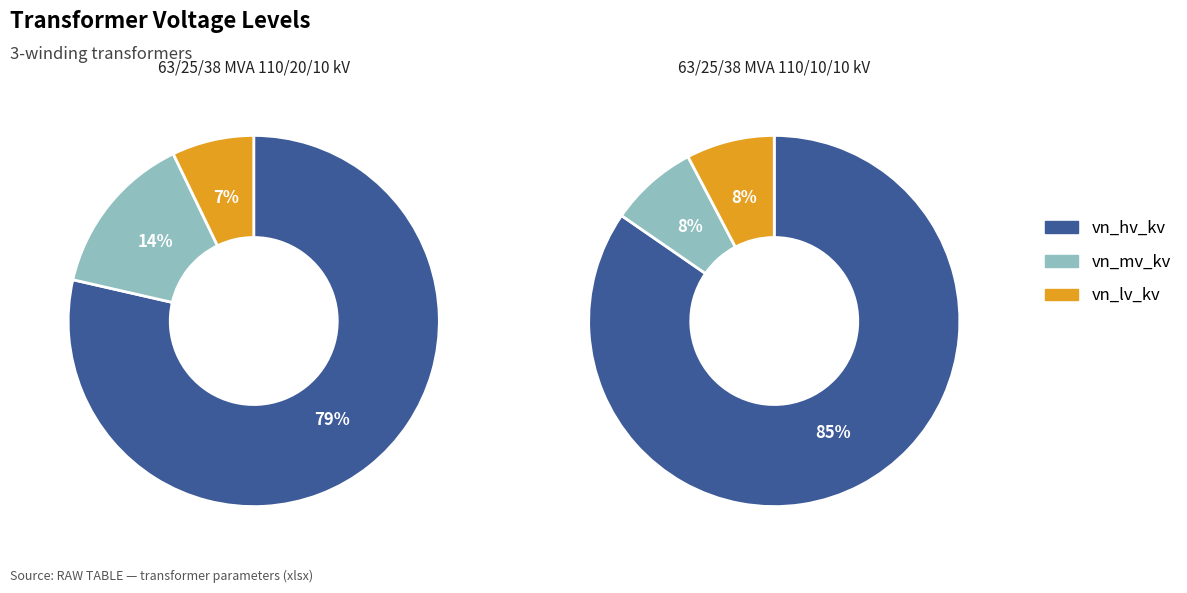

Is 63/25/38 MVA 110/10/10 kV the majority of the pie?

No